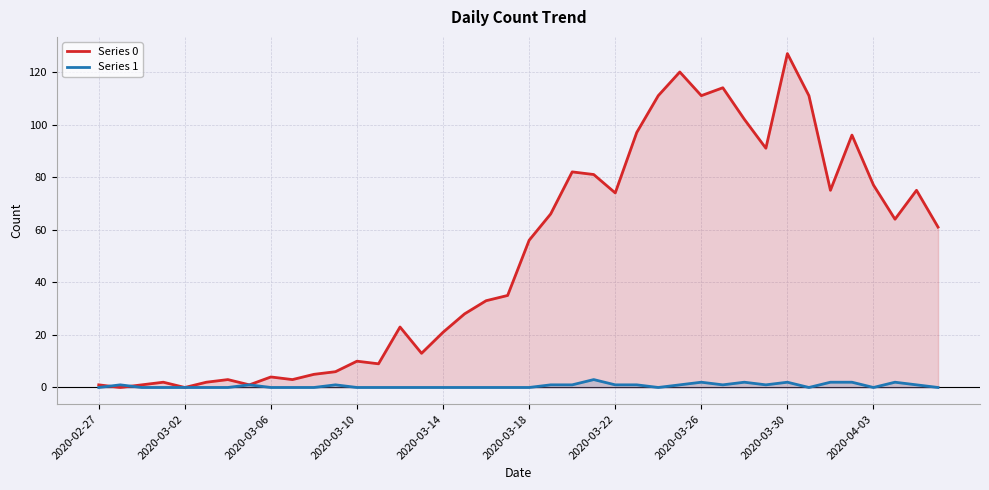

How many positive values does the Series 0 series have?

38